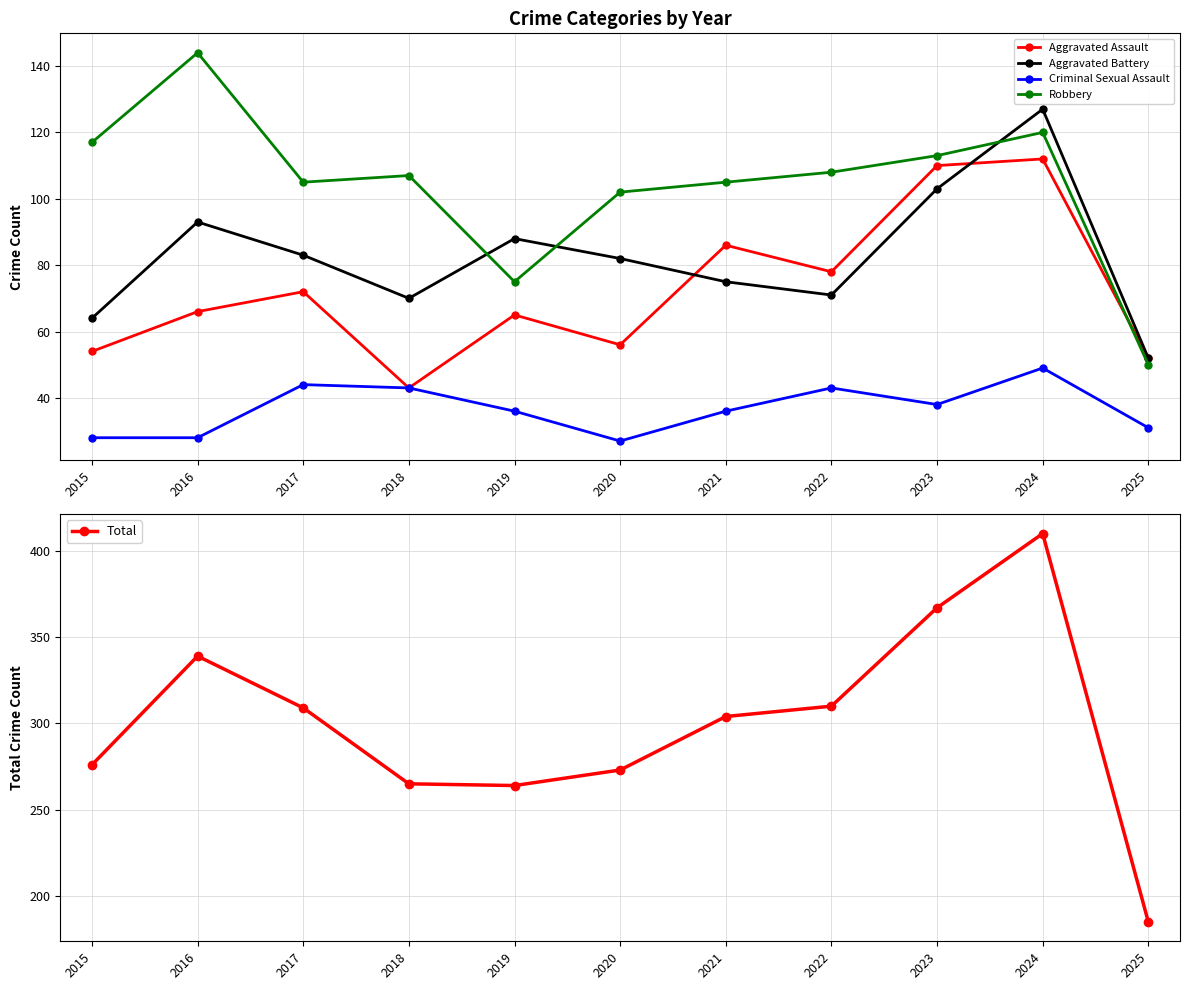

How many lines are shown in the chart?

5